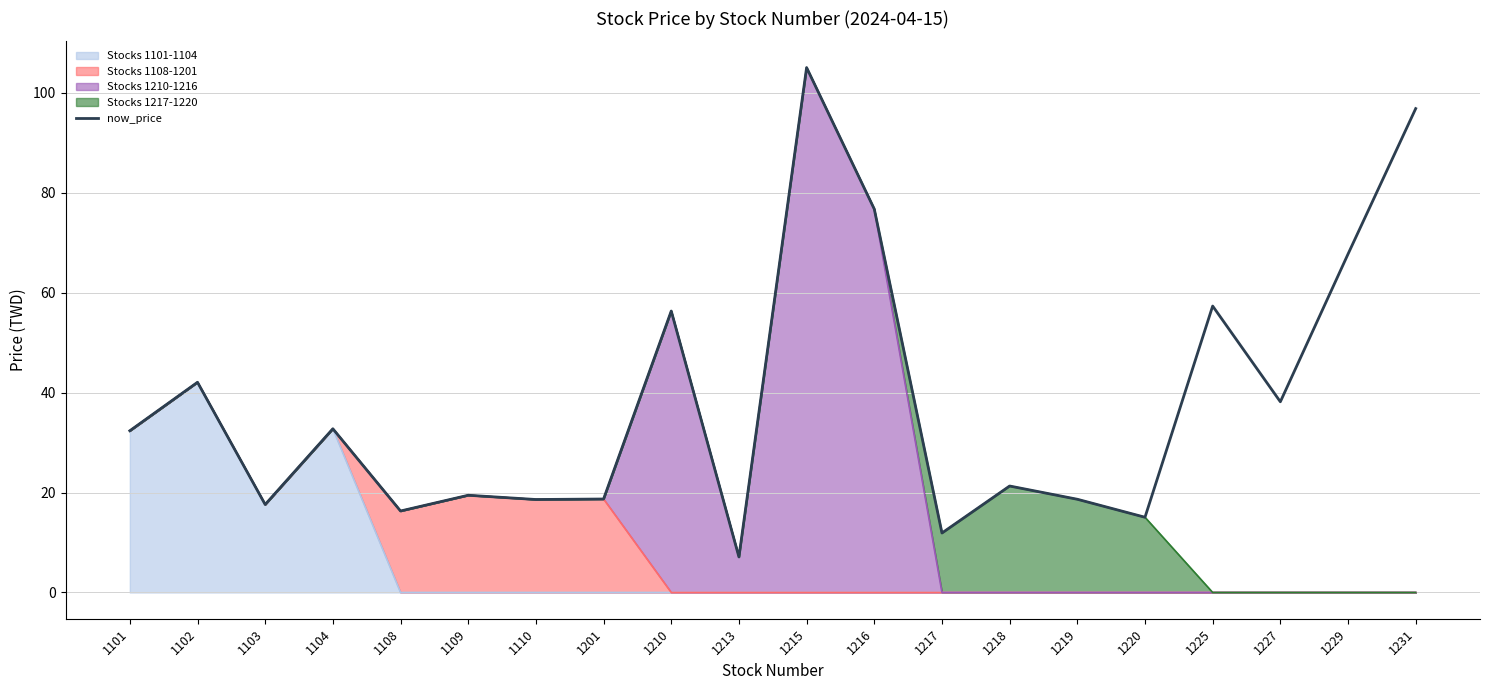

What is the sum of all values?

769.8